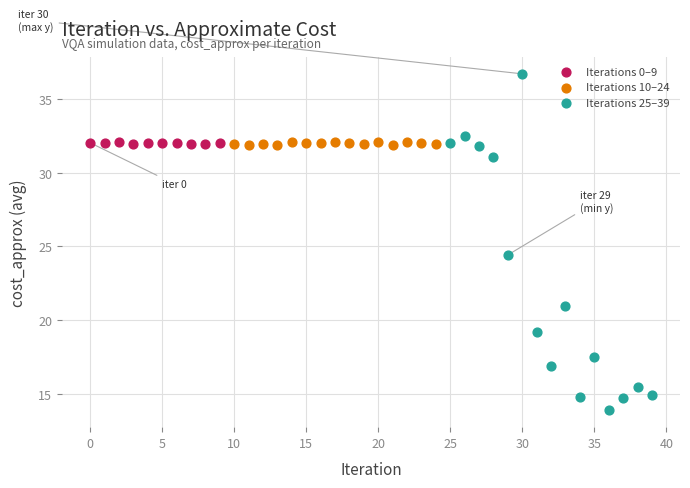

Which series reaches the minimum Y coordinate?

Iterations 25–39